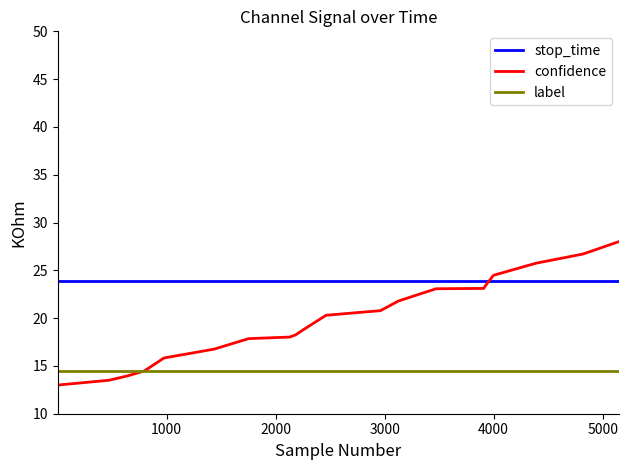

How many lines are shown in the chart?

3